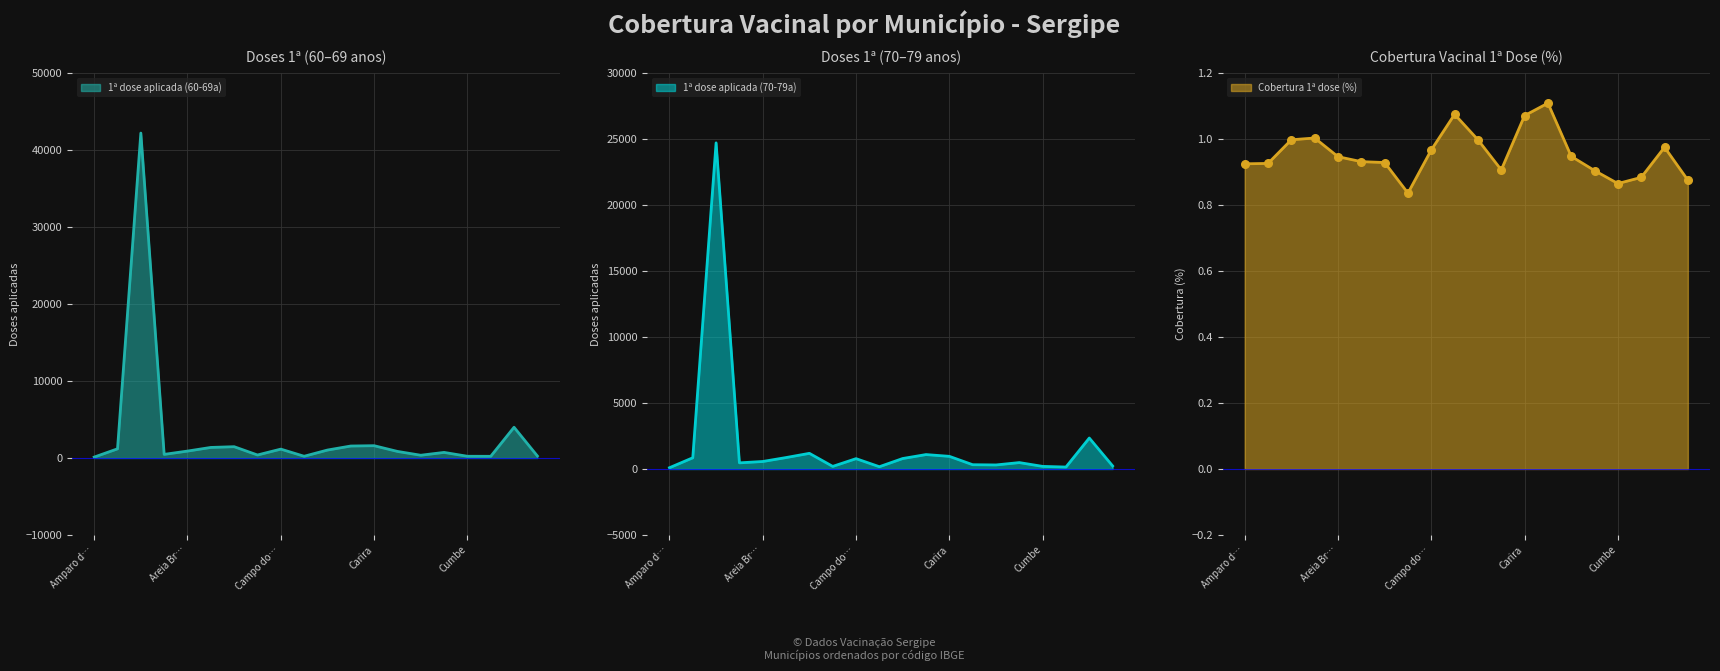

Which series contains the highest Y value?

1ª dose aplicada (60-69a)